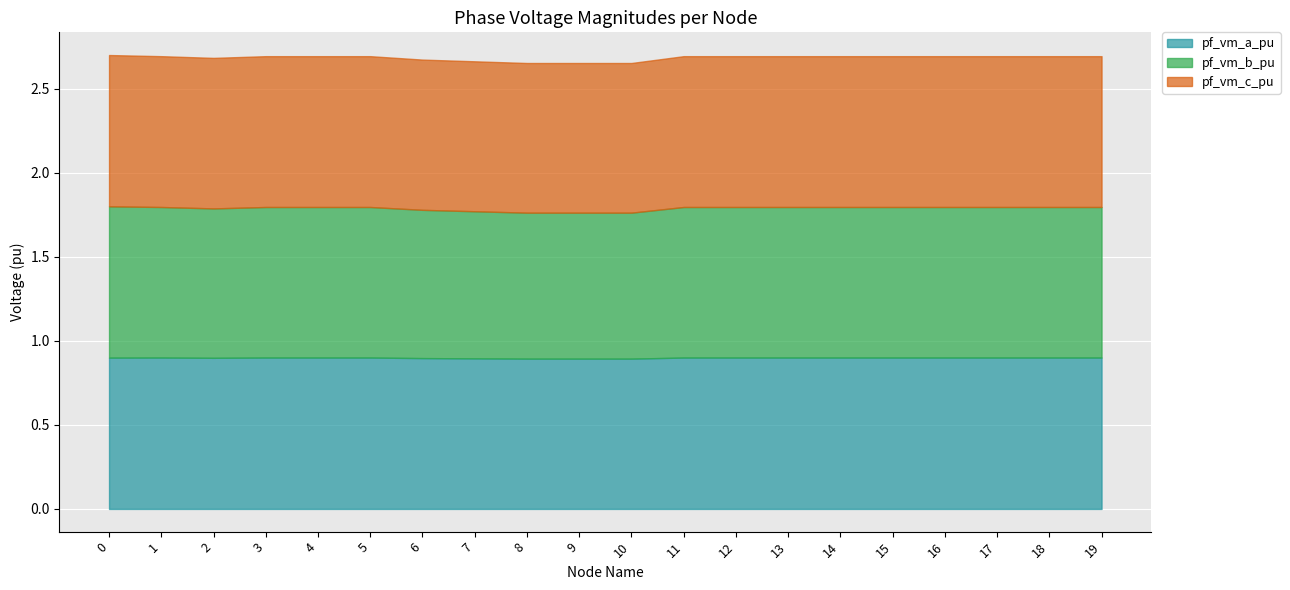

The value of pf_vm_b_pu at 15 is 0.6. True or false?

False